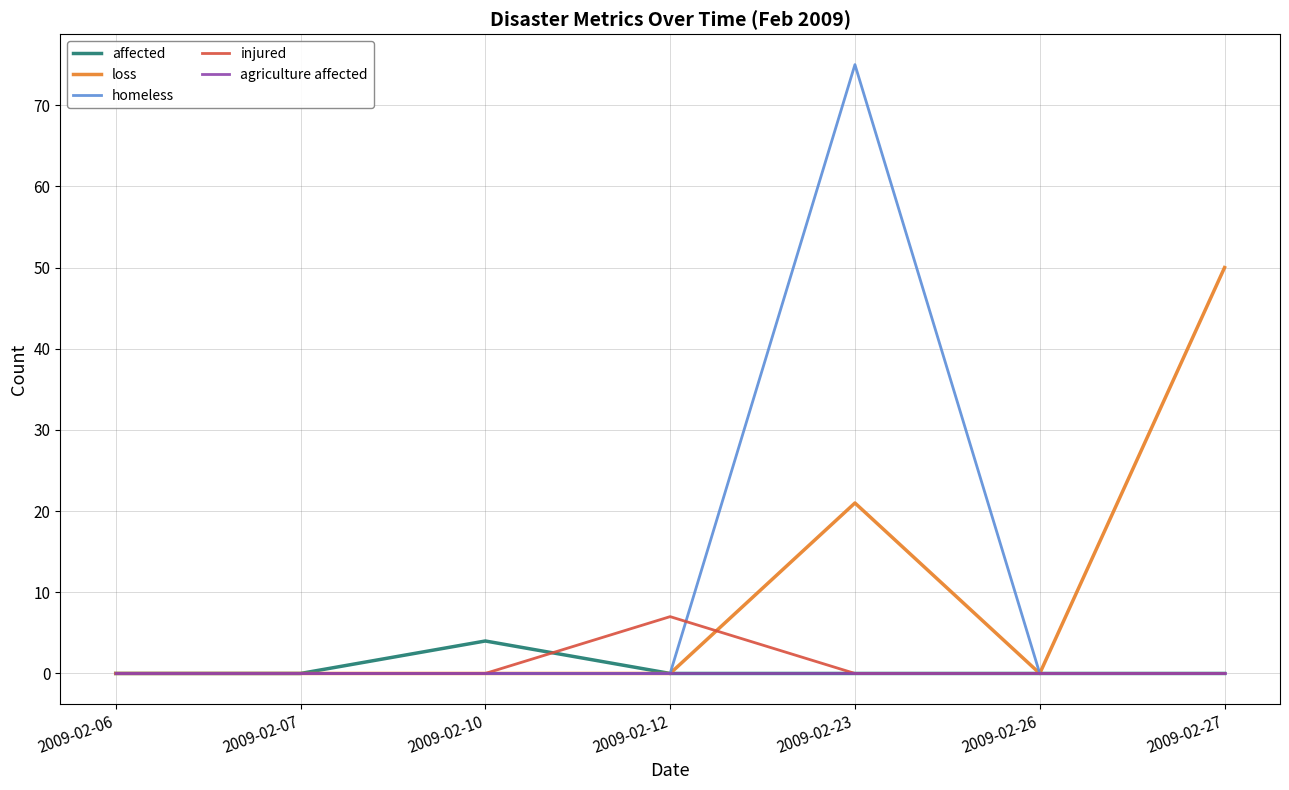

What are all the series names shown in the legend?

affected, loss, homeless, injured, agriculture affected